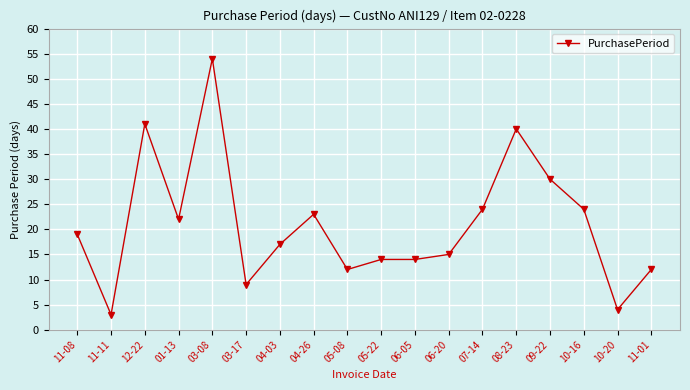

True or false: the data has more than 0 interior local peaks.

True